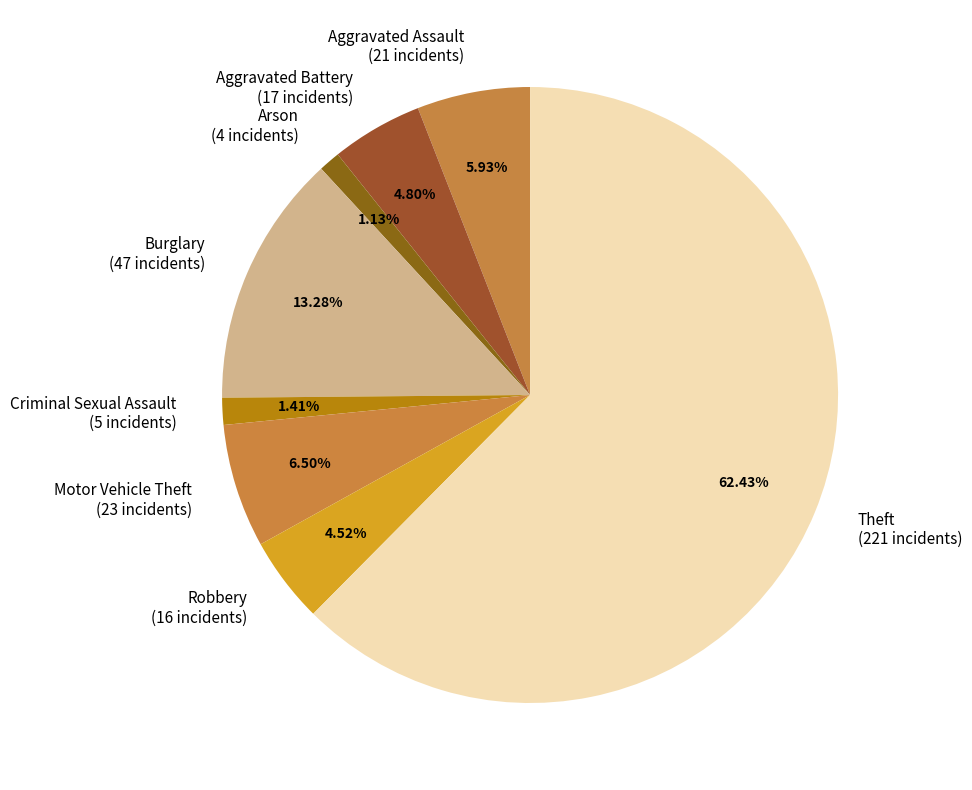

How many slices are in this pie chart?

8